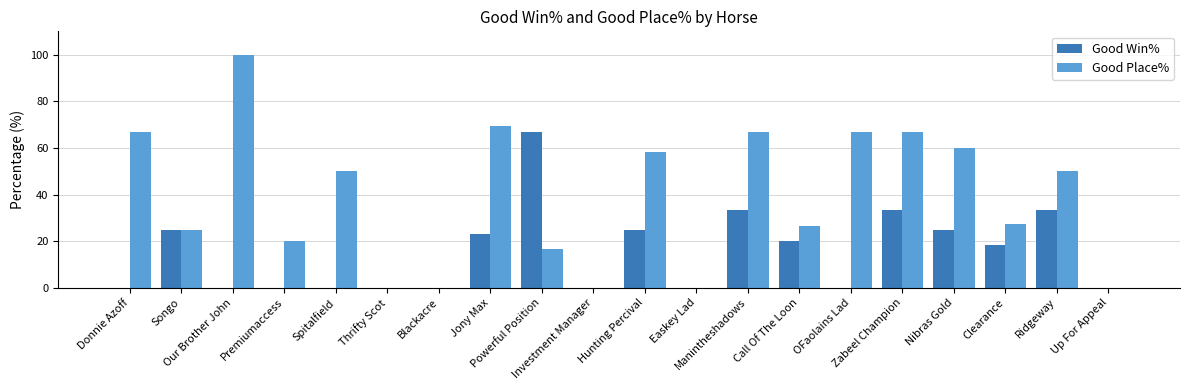

What is the highest value of the Good Place% series?

100.0